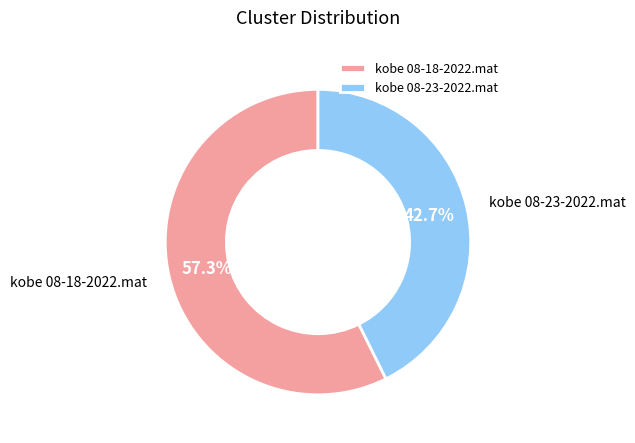

To the nearest percent, what portion does kobe 08-18-2022.mat represent?

57%